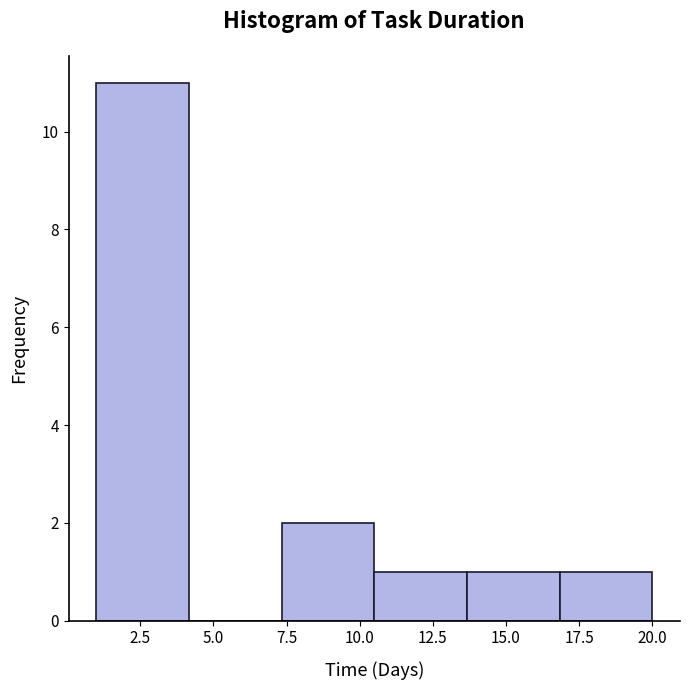

Reading left to right, list every bar in this chart as the range it spans on the x-axis followed by its height. Neither the bar edges nor the heights are printed on the chart, so give them approximately, as read against the axes.

1.0 to 4.0: 11
4.0 to 7.5: 0
7.5 to 10.5: 2
10.5 to 13.5: 1
13.5 to 17.0: 1
17.0 to 20.0: 1